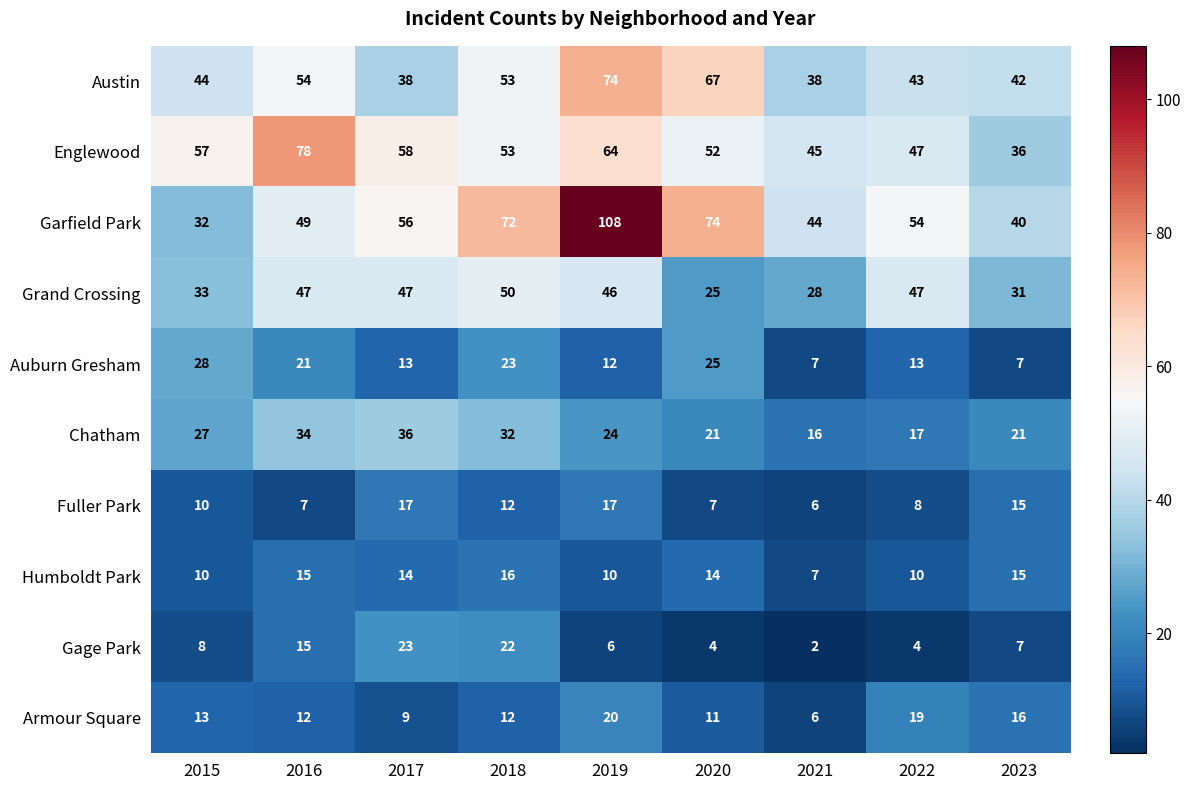

At which category does the chart reach its minimum across all series?

2021